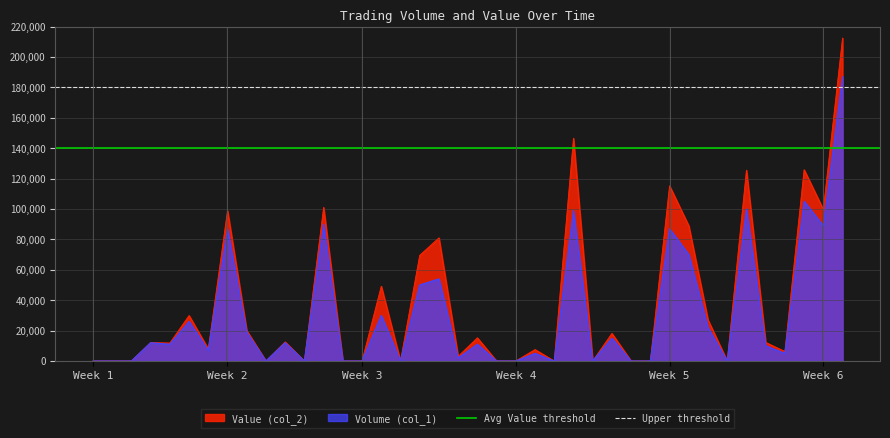

What is the sum of all Avg Value threshold values?

280000